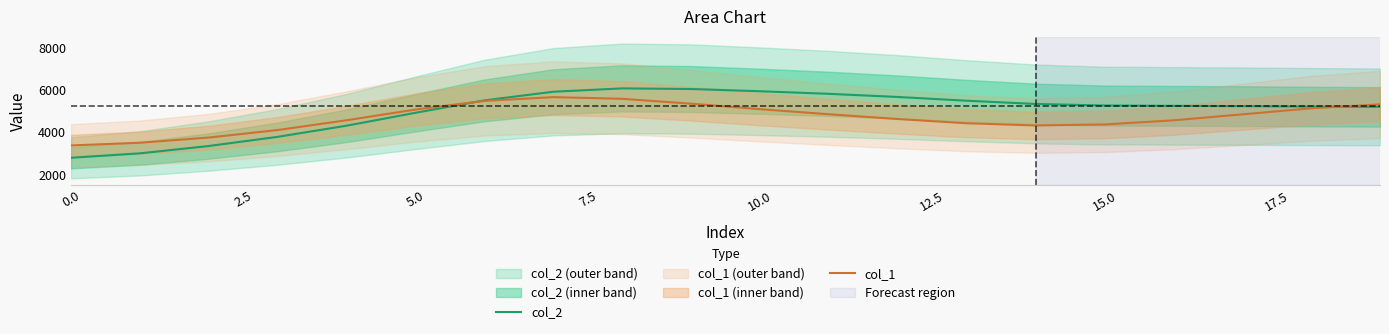

In col_1, how many points are lower than both neighbors (excluding endpoints)?

1